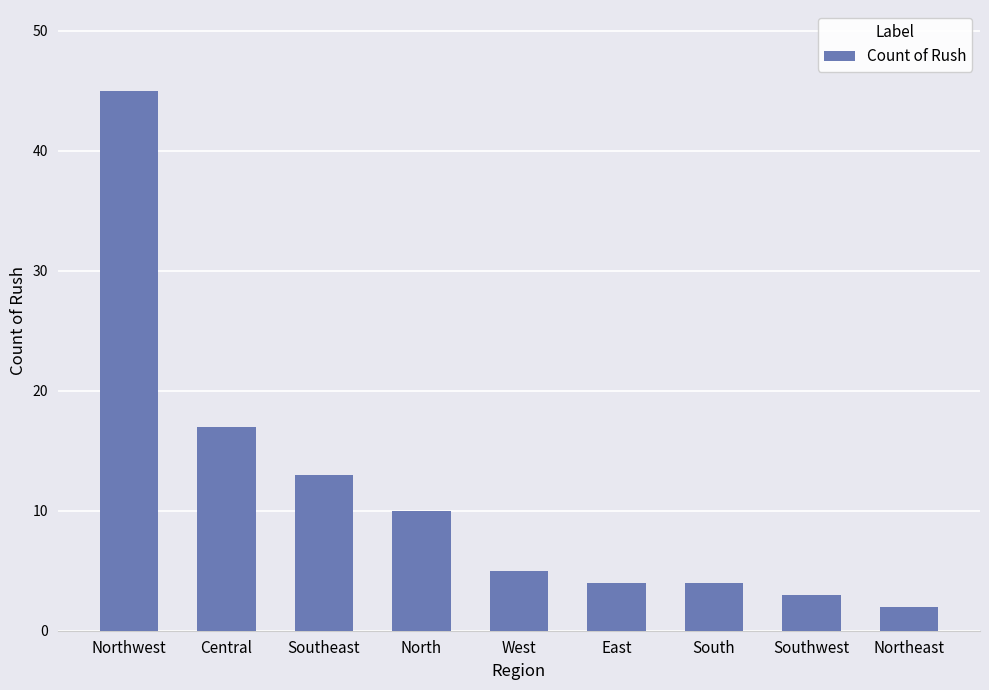

What is the smallest value displayed?

2